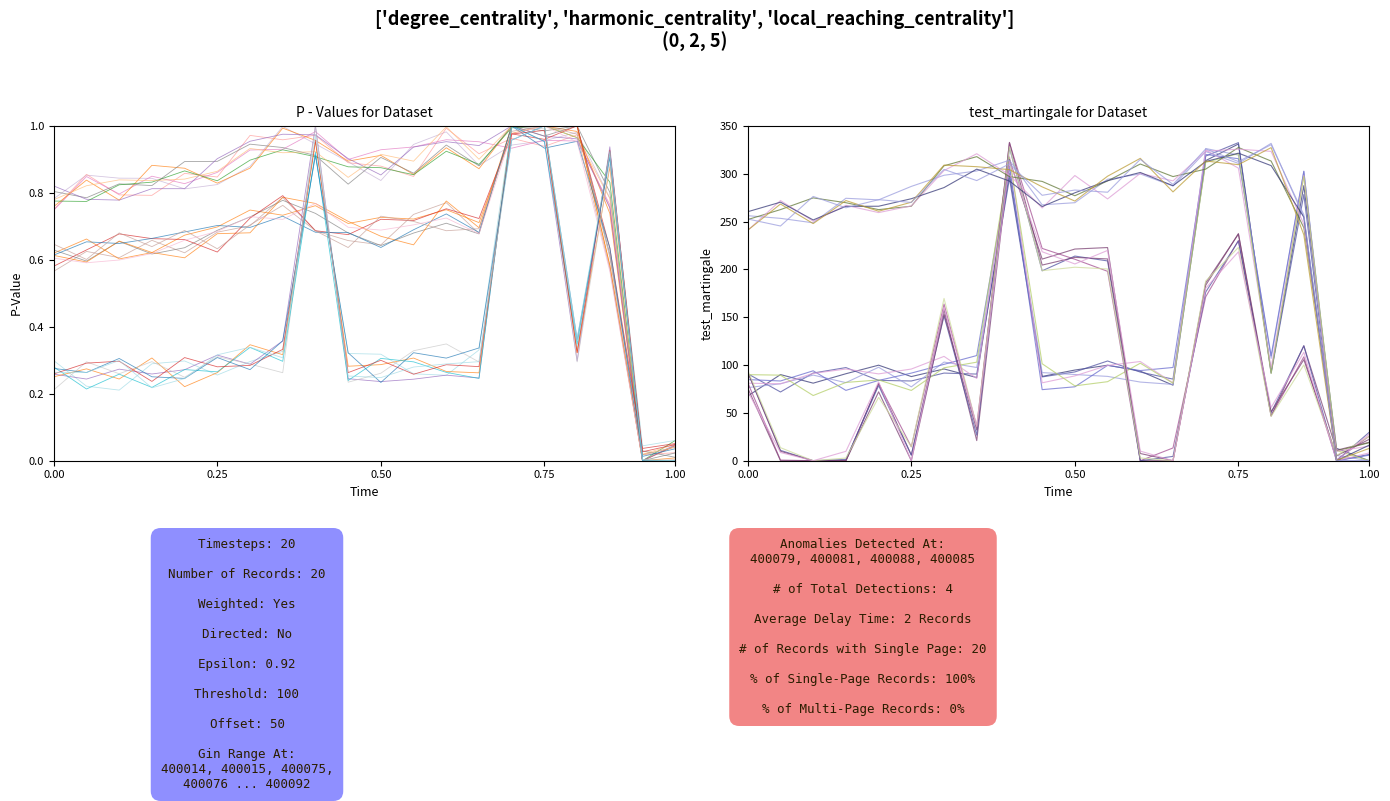

True or false: Page has more than 2 interior local peaks.

True